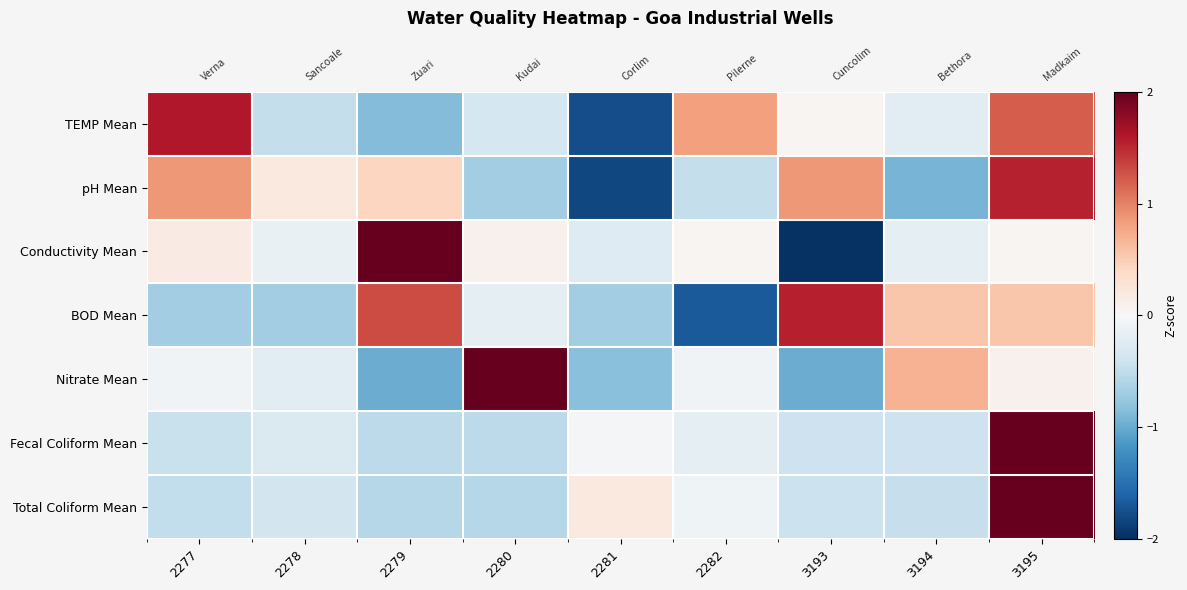

What is the difference between the highest and lowest values at 3195?

2.8